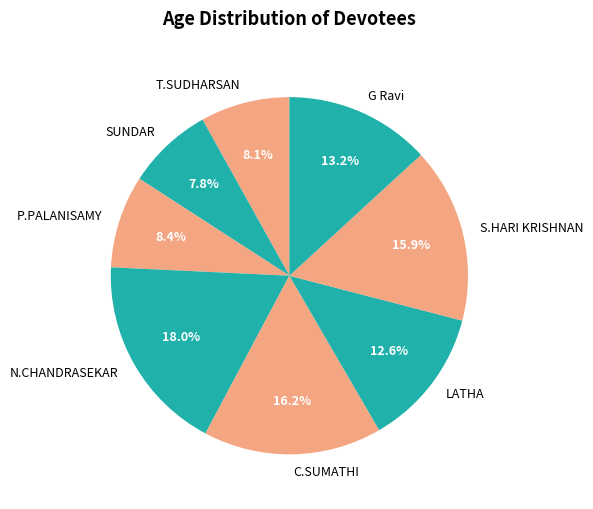

To the nearest percent, what portion does N.CHANDRASEKAR represent?

18%